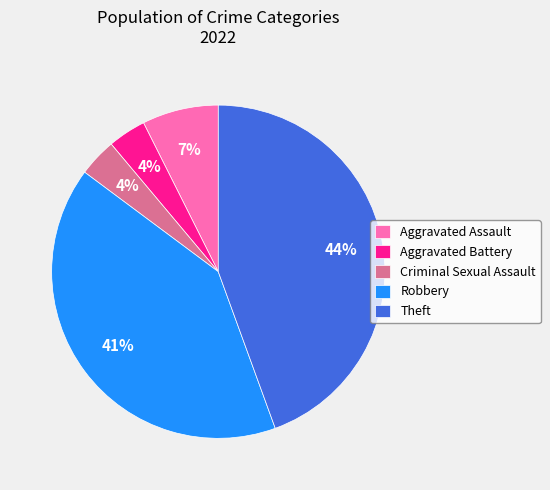

How many segments does this pie chart have?

5